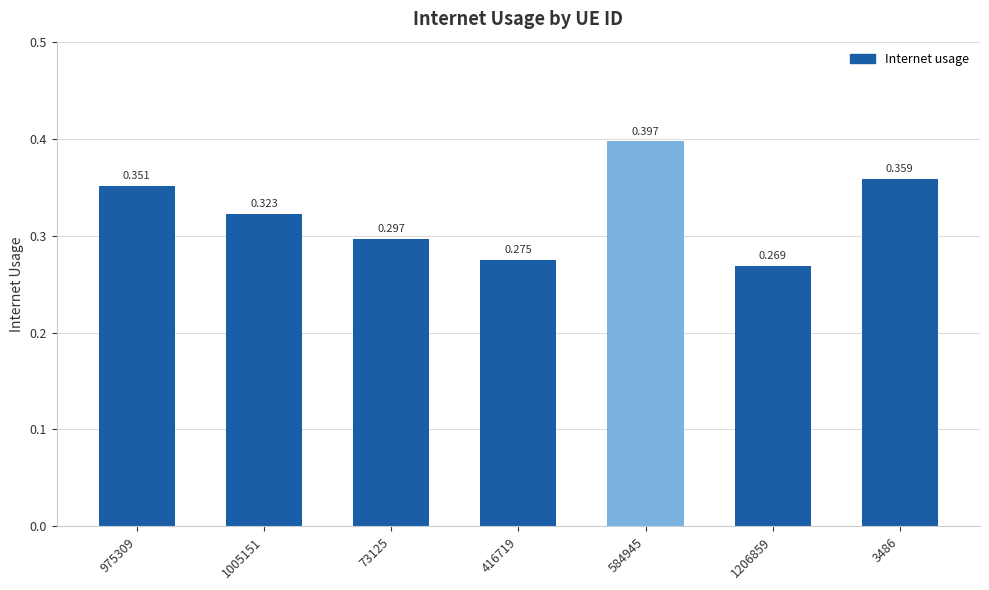

Does the chart contain any negative values?

No